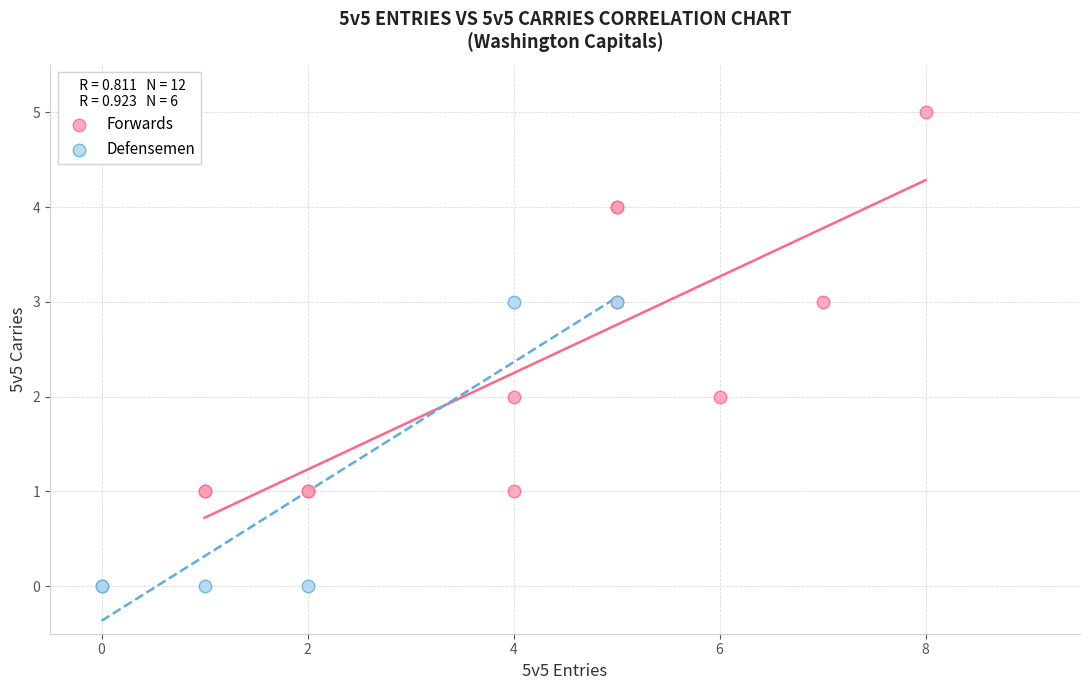

What are all the series names shown in the legend?

Forwards, Defensemen